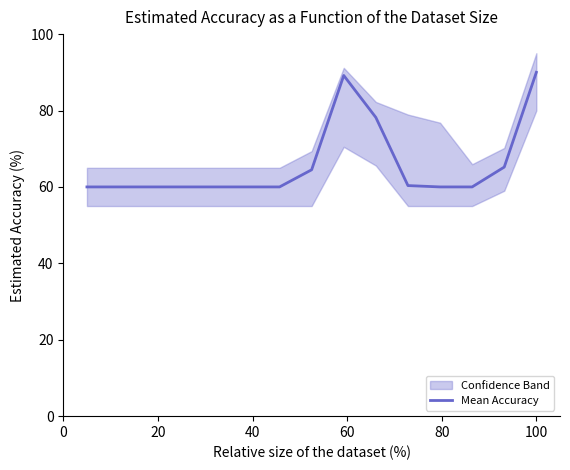

What is the sum of the values at 12 and 10?

120.4